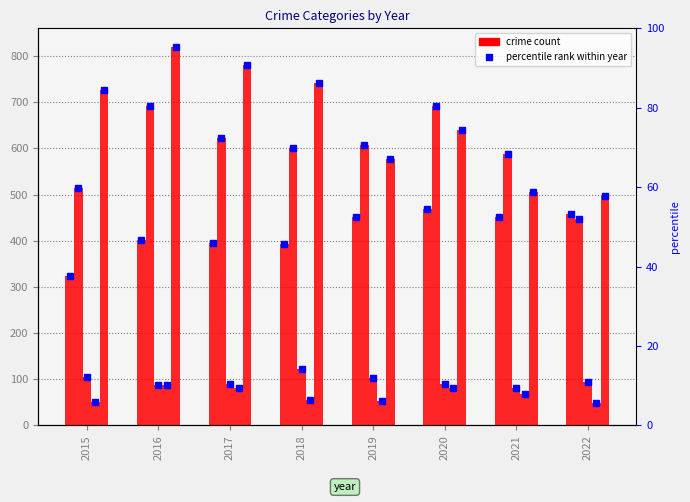

How many data points does each series have?

8